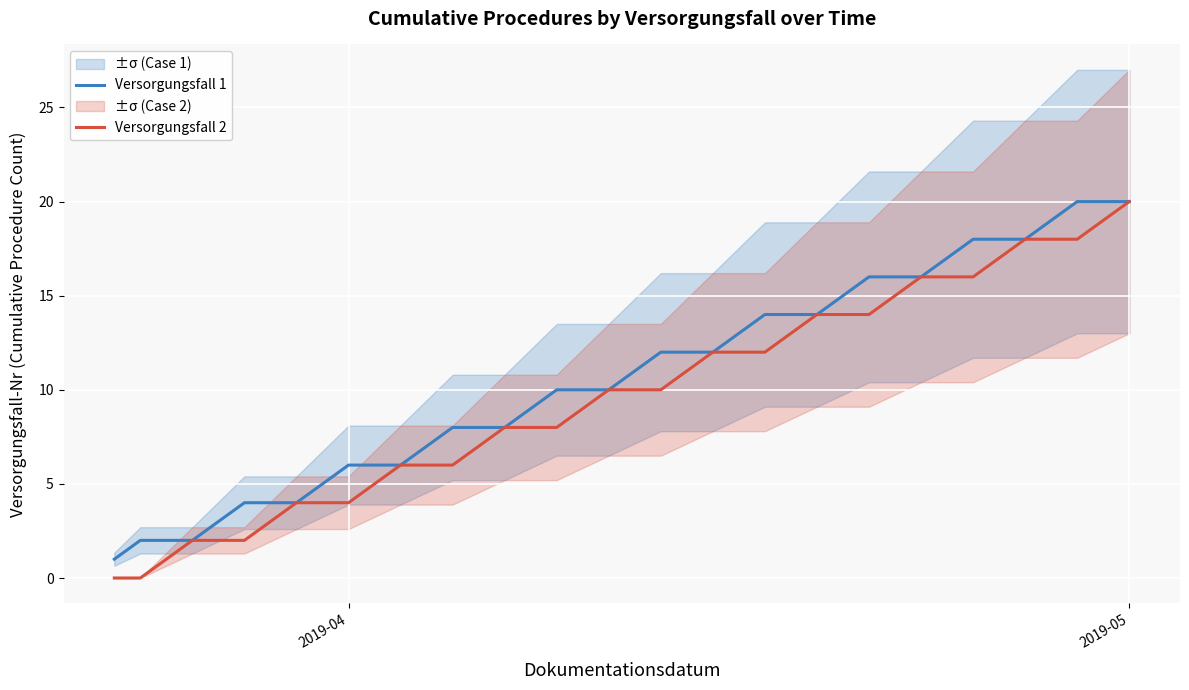

True or false: Versorgungsfall 2 and Versorgungsfall 1 intersect in this chart.

False